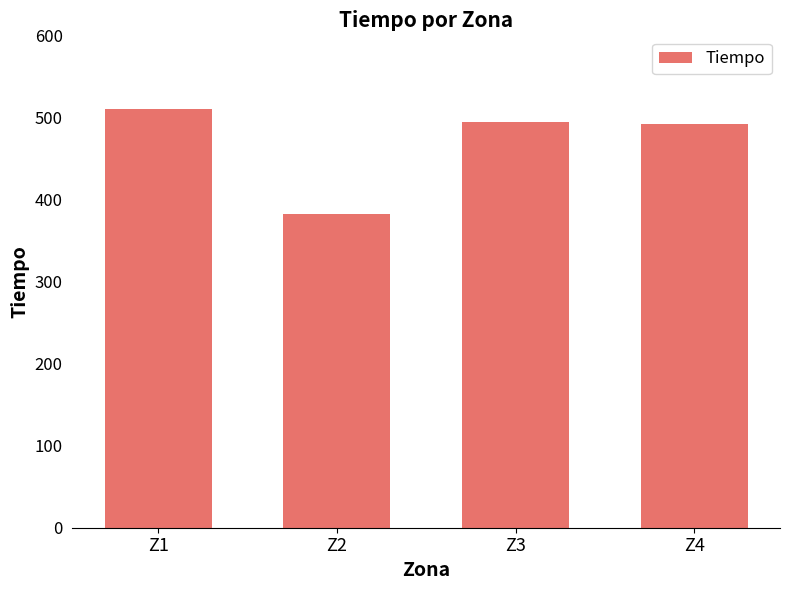

Reading right to left, extract all data points from this chart.

491.4	494.8	382.0	510.1